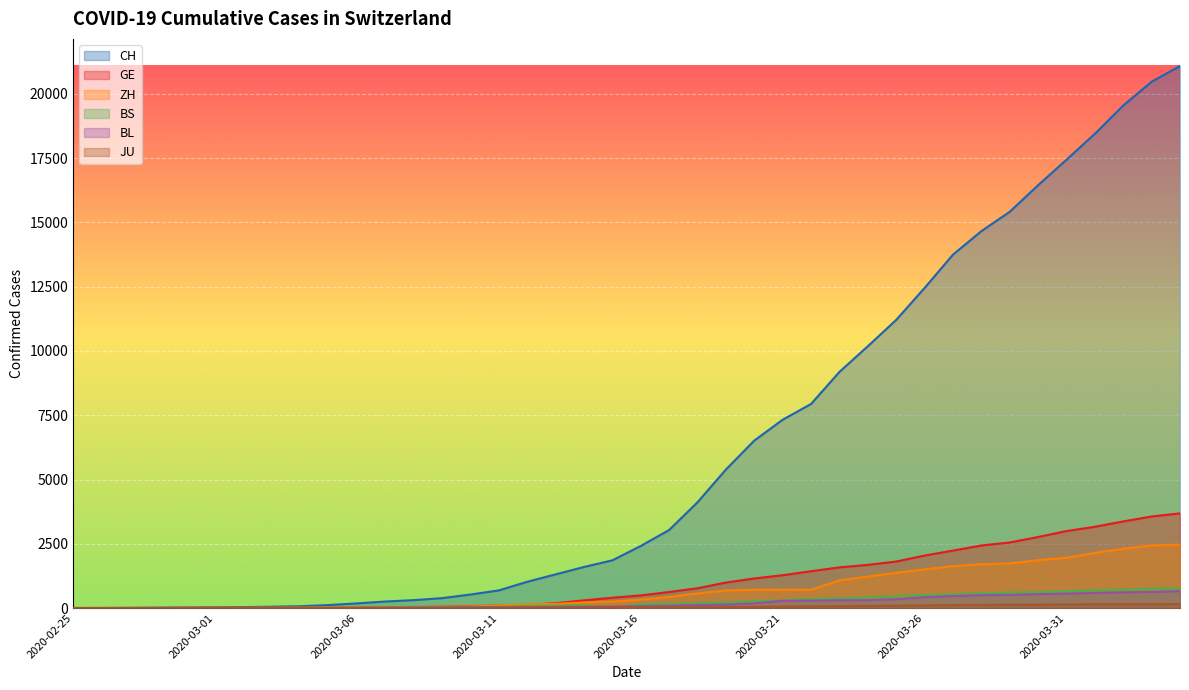

How many lines are shown in the chart?

6